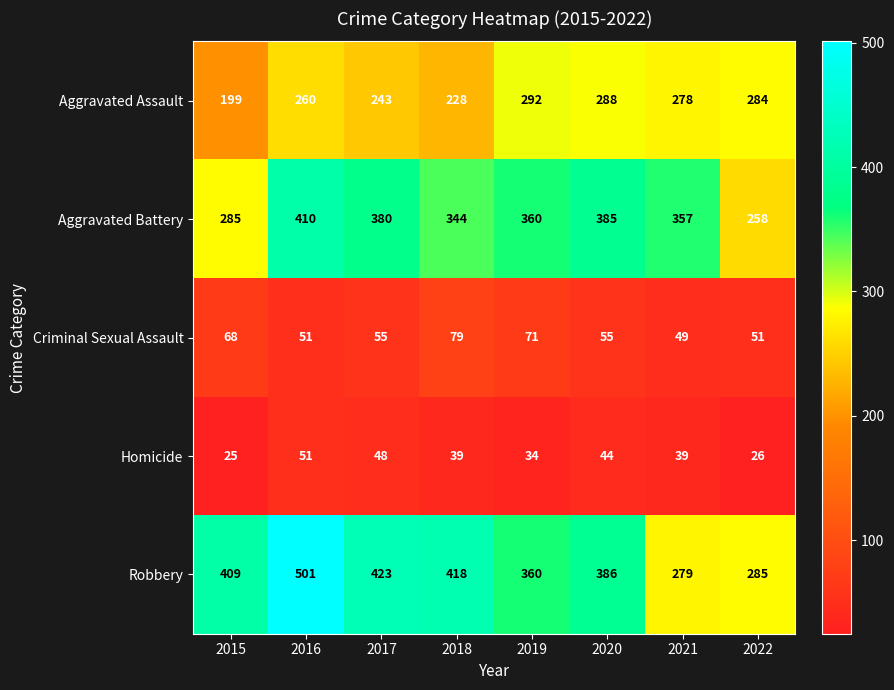

The value of Aggravated Battery at 2022 is 258. True or false?

True